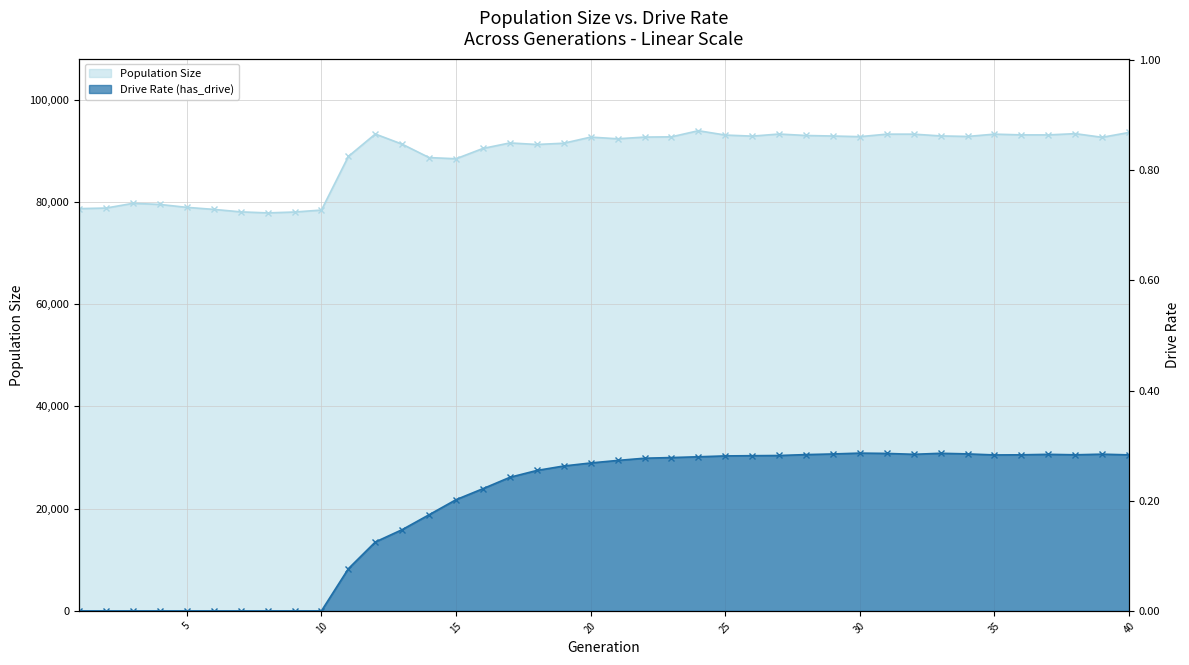

At how many categories does at least one series exceed 22607?

40